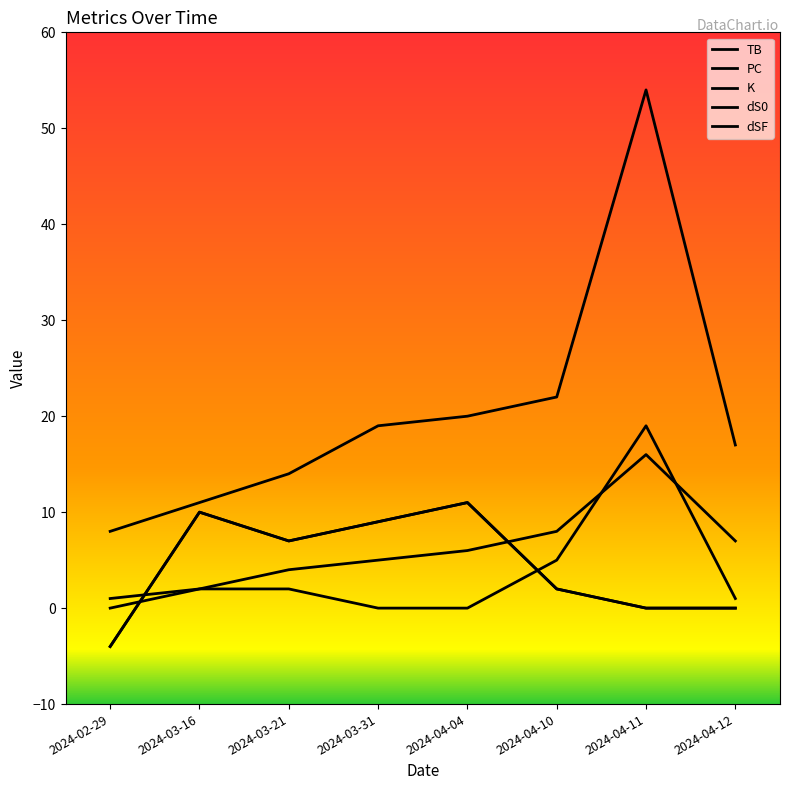

How many interior local peaks does the K series have?

1